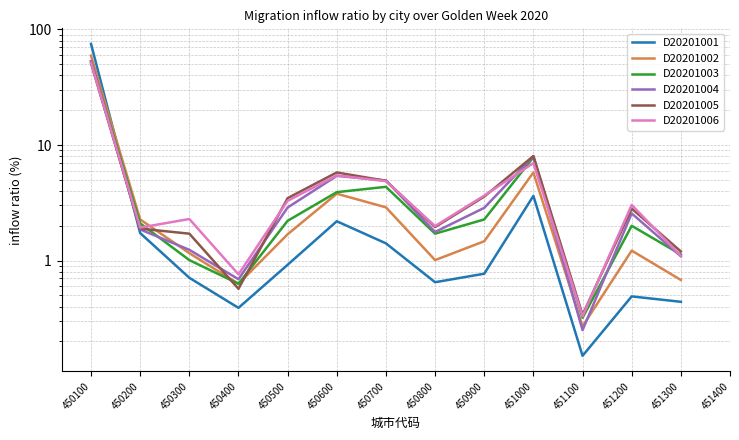

What is the maximum value for D20201004?

53.1